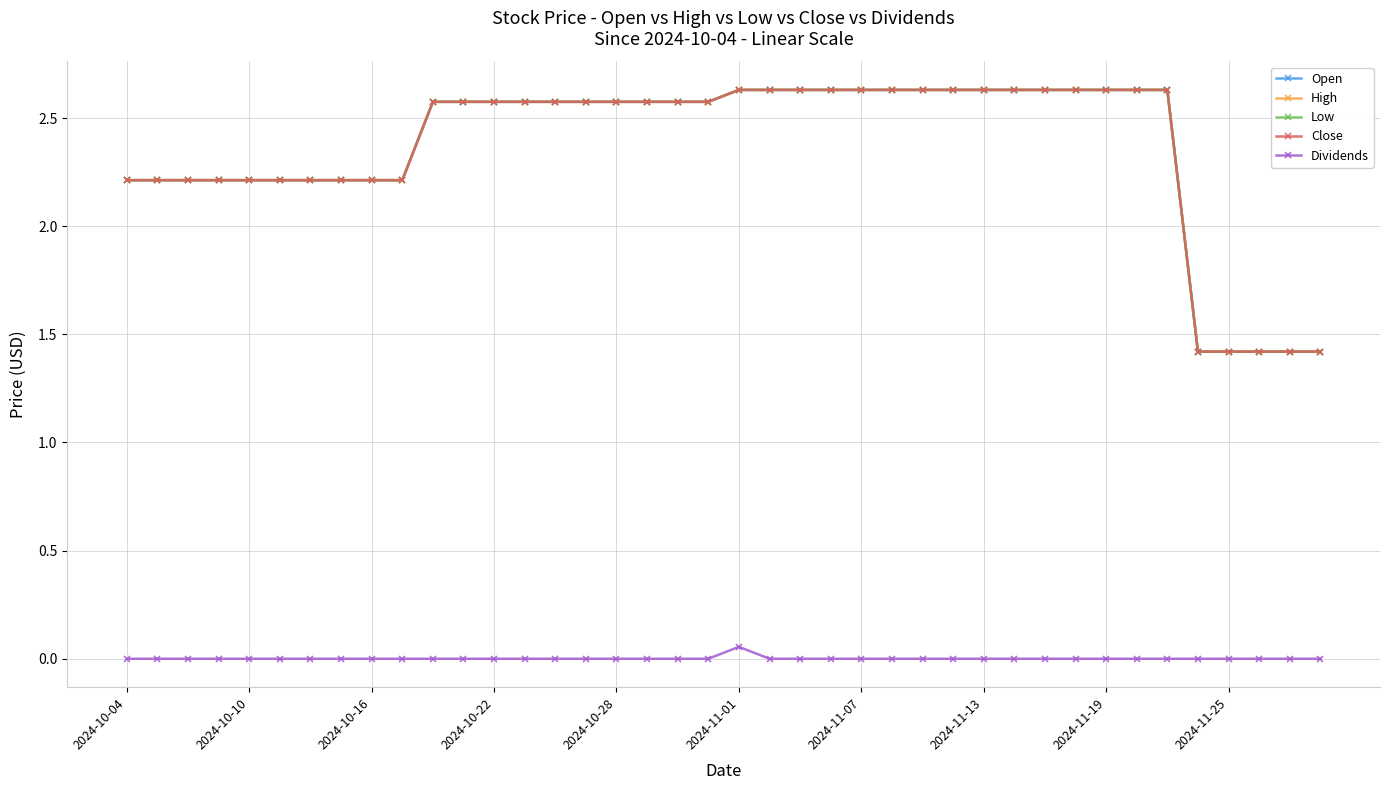

True or false: Open has more than 0 points higher than both neighbors.

False